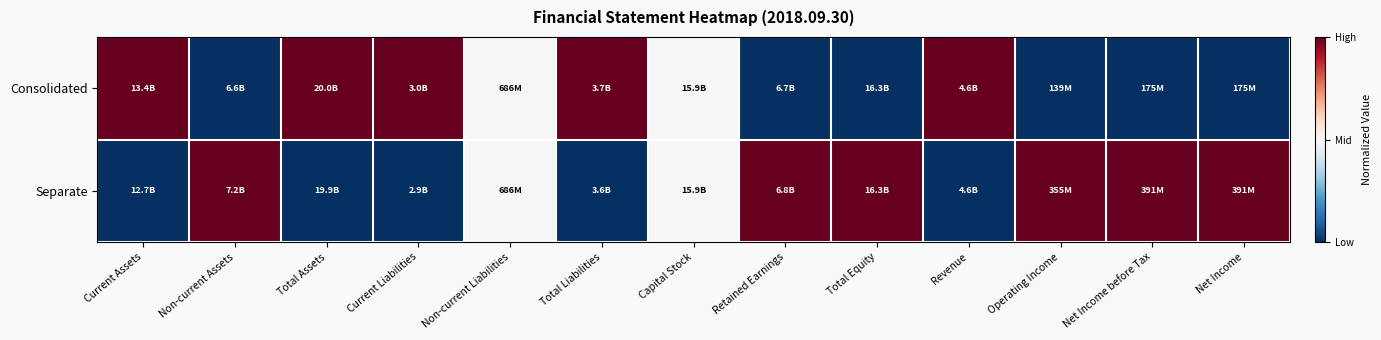

At how many categories does at least one series exceed 0?

13